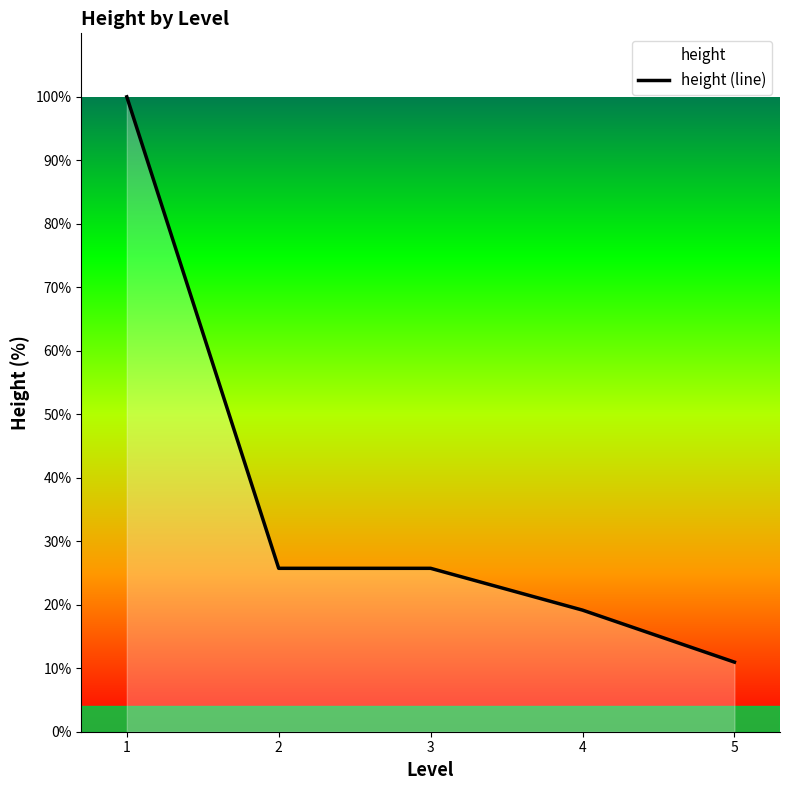

What is the difference between the maximum and minimum values?

89.0